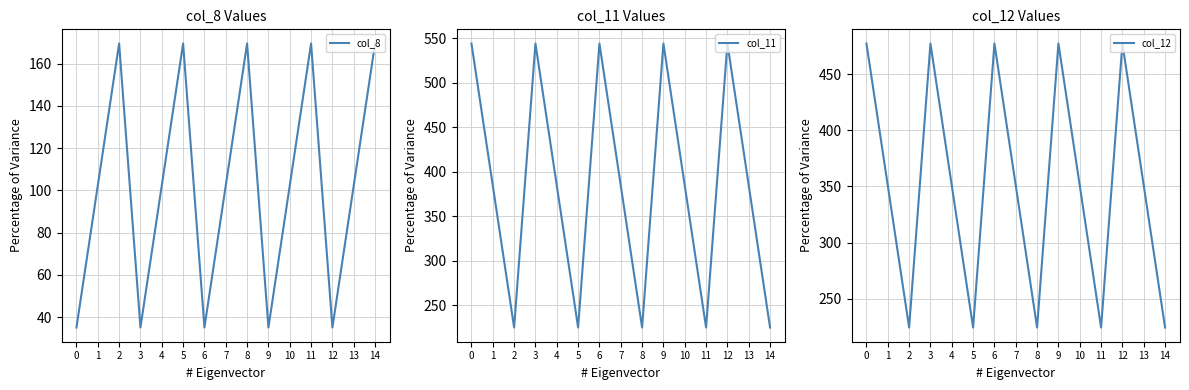

True or false: col_11 and col_8 cross at least once.

False